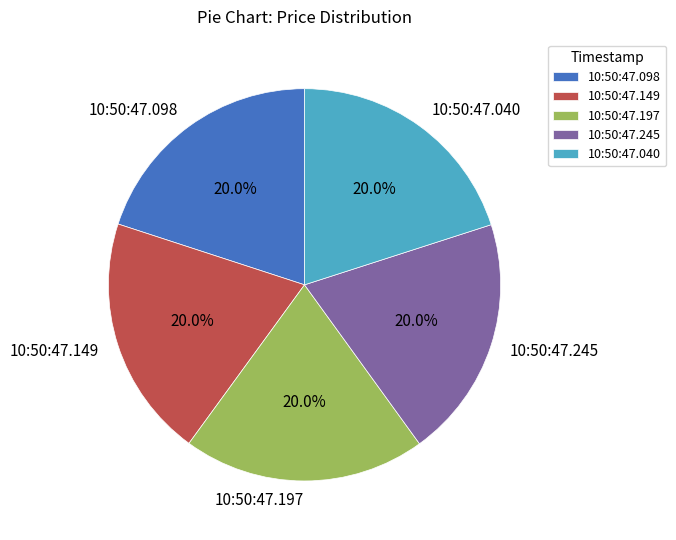

Does any single category account for the majority?

No